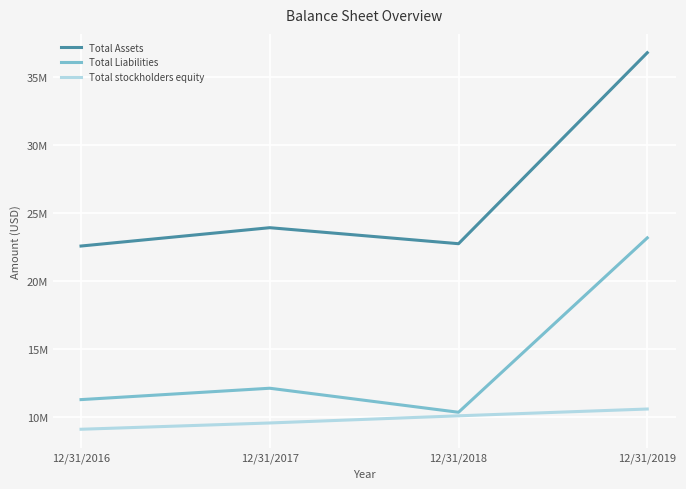

True or false: Total Assets has more than 0 points higher than both neighbors.

True